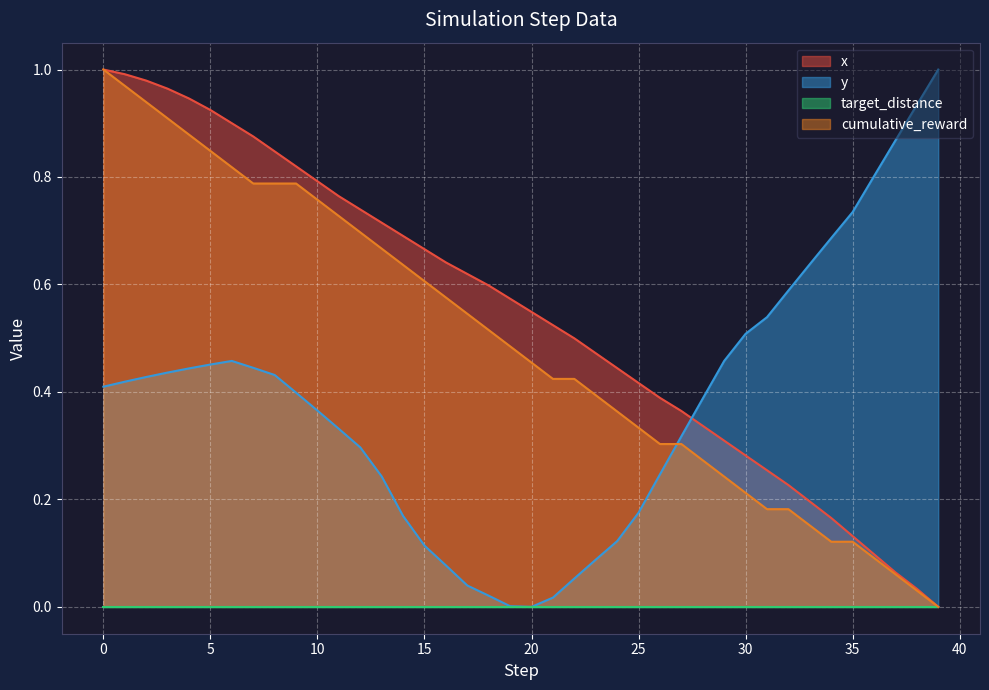

Does the chart display data point markers on the line(s)?

No